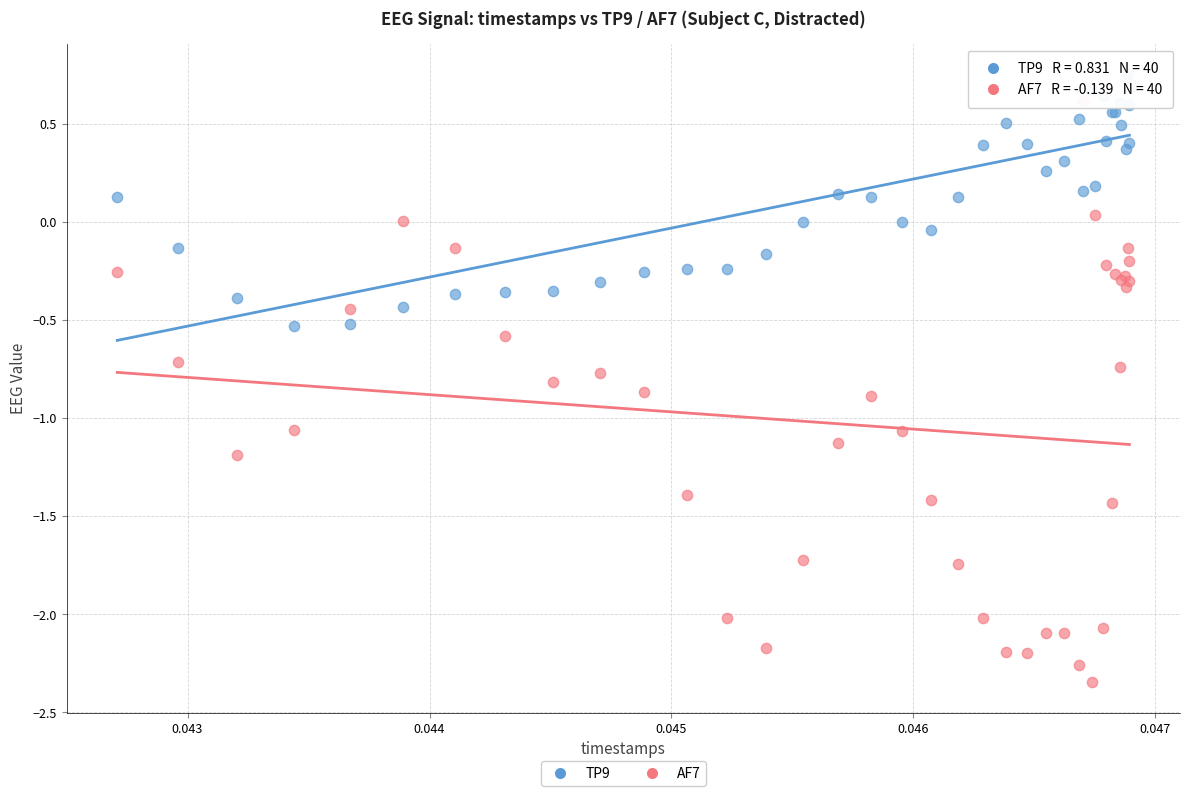

Which series reaches the minimum Y coordinate?

AF7